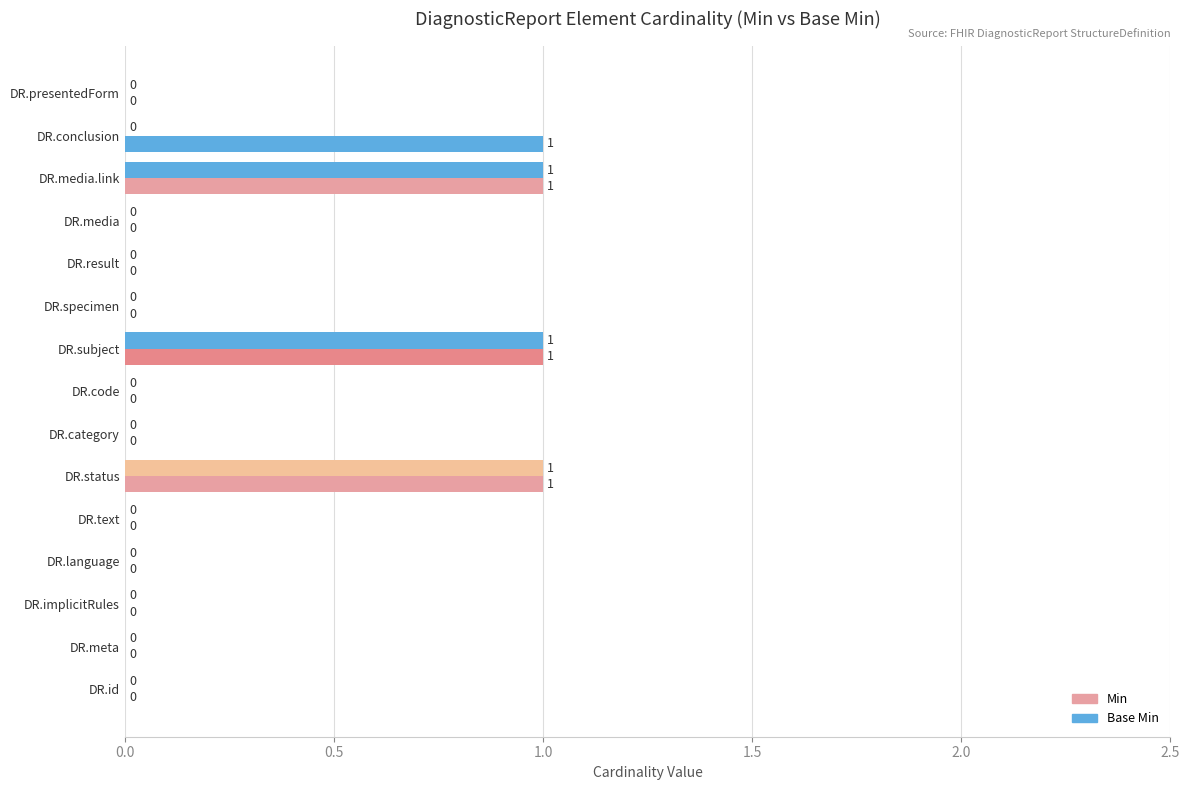

How many categories are shown in the chart?

15